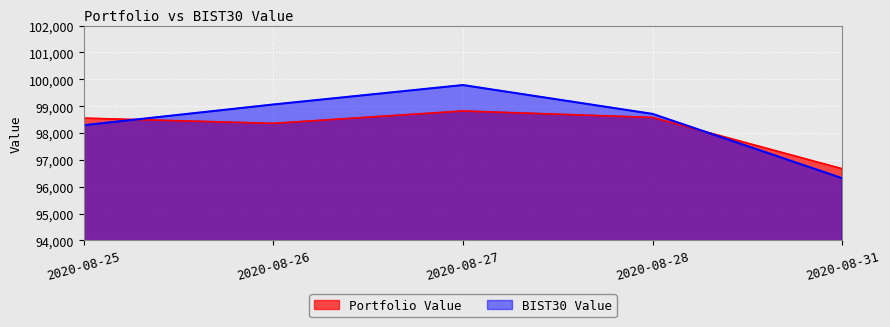

What is the difference between the maximum and minimum values in the BIST30 Value series?

3466.4